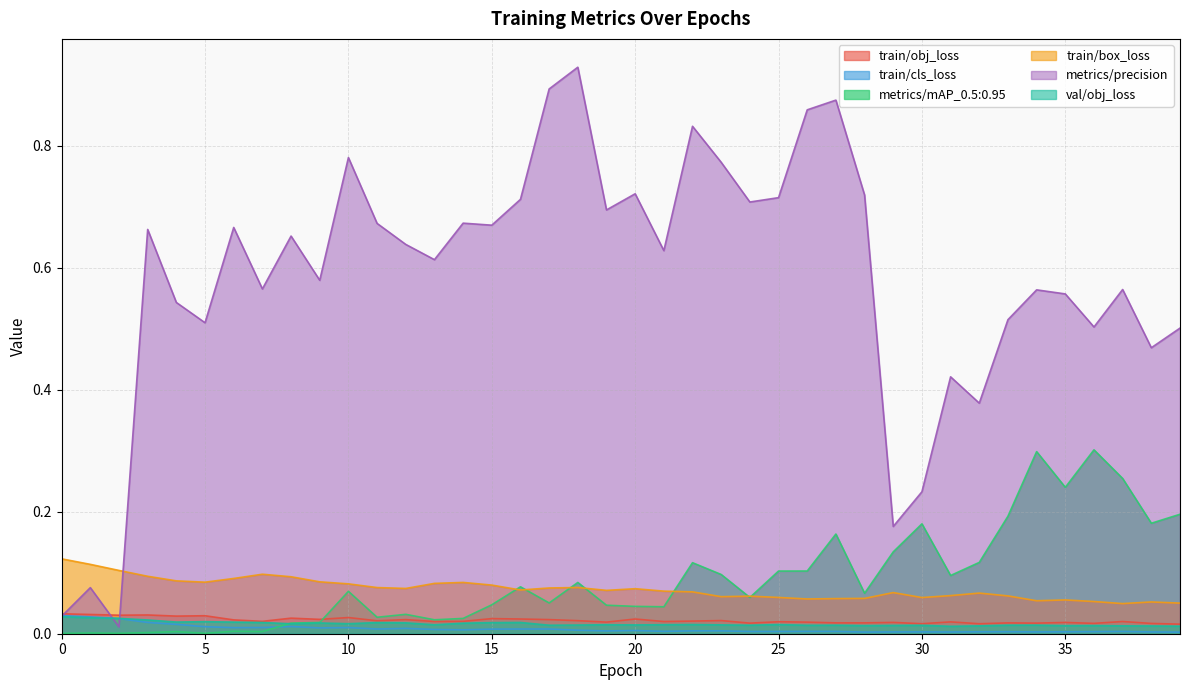

Reading right to left, list all the values displayed in this chart.

train/obj_loss: 39=0.0	38=0.0	37=0.0	36=0.0	35=0.0	34=0.0	33=0.0	32=0.0	31=0.0	30=0.0	29=0.0	28=0.0	27=0.0	26=0.0	25=0.0	24=0.0	23=0.0	22=0.0	21=0.0	20=0.0	19=0.0	18=0.0	17=0.0	16=0.0	15=0.0	14=0.0	13=0.0	12=0.0	11=0.0	10=0.0	9=0.0	8=0.0	7=0.0	6=0.0	5=0.0	4=0.0	3=0.0	2=0.0	1=0.0	0=0.0
train/cls_loss: 39=0.0	38=0.0	37=0.0	36=0.0	35=0.0	34=0.0	33=0.0	32=0.0	31=0.0	30=0.0	29=0.0	28=0.0	27=0.0	26=0.0	25=0.0	24=0.0	23=0.0	22=0.0	21=0.0	20=0.0	19=0.0	18=0.0	17=0.0	16=0.0	15=0.0	14=0.0	13=0.0	12=0.0	11=0.0	10=0.0	9=0.0	8=0.0	7=0.0	6=0.0	5=0.0	4=0.0	3=0.0	2=0.0	1=0.0	0=0.0
metrics/mAP_0.5:0.95: 39=0.2	38=0.2	37=0.3	36=0.3	35=0.2	34=0.3	33=0.2	32=0.1	31=0.1	30=0.2	29=0.1	28=0.1	27=0.2	26=0.1	25=0.1	24=0.1	23=0.1	22=0.1	21=0.0	20=0.0	19=0.0	18=0.1	17=0.1	16=0.1	15=0.0	14=0.0	13=0.0	12=0.0	11=0.0	10=0.1	9=0.0	8=0.0	7=0.0	6=0.0	5=0.0	4=0.0	3=0.0	2=0.0	1=0.0	0=0.0
train/box_loss: 39=0.1	38=0.1	37=0.0	36=0.1	35=0.1	34=0.1	33=0.1	32=0.1	31=0.1	30=0.1	29=0.1	28=0.1	27=0.1	26=0.1	25=0.1	24=0.1	23=0.1	22=0.1	21=0.1	20=0.1	19=0.1	18=0.1	17=0.1	16=0.1	15=0.1	14=0.1	13=0.1	12=0.1	11=0.1	10=0.1	9=0.1	8=0.1	7=0.1	6=0.1	5=0.1	4=0.1	3=0.1	2=0.1	1=0.1	0=0.1
metrics/precision: 39=0.5	38=0.5	37=0.6	36=0.5	35=0.6	34=0.6	33=0.5	32=0.4	31=0.4	30=0.2	29=0.2	28=0.7	27=0.9	26=0.9	25=0.7	24=0.7	23=0.8	22=0.8	21=0.6	20=0.7	19=0.7	18=0.9	17=0.9	16=0.7	15=0.7	14=0.7	13=0.6	12=0.6	11=0.7	10=0.8	9=0.6	8=0.7	7=0.6	6=0.7	5=0.5	4=0.5	3=0.7	2=0.0	1=0.1	0=0.0
val/obj_loss: 39=0.0	38=0.0	37=0.0	36=0.0	35=0.0	34=0.0	33=0.0	32=0.0	31=0.0	30=0.0	29=0.0	28=0.0	27=0.0	26=0.0	25=0.0	24=0.0	23=0.0	22=0.0	21=0.0	20=0.0	19=0.0	18=0.0	17=0.0	16=0.0	15=0.0	14=0.0	13=0.0	12=0.0	11=0.0	10=0.0	9=0.0	8=0.0	7=0.0	6=0.0	5=0.0	4=0.0	3=0.0	2=0.0	1=0.0	0=0.0